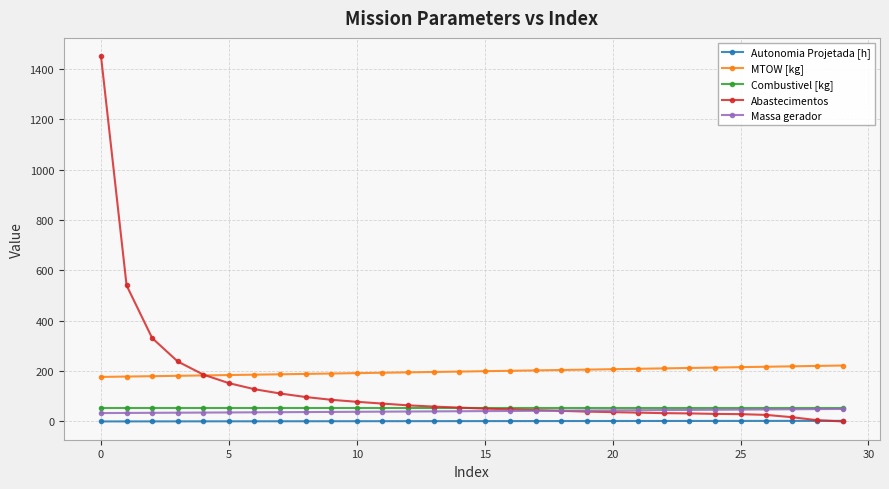

What is the value of the Massa gerador point at the 23rd from the left?

45.2